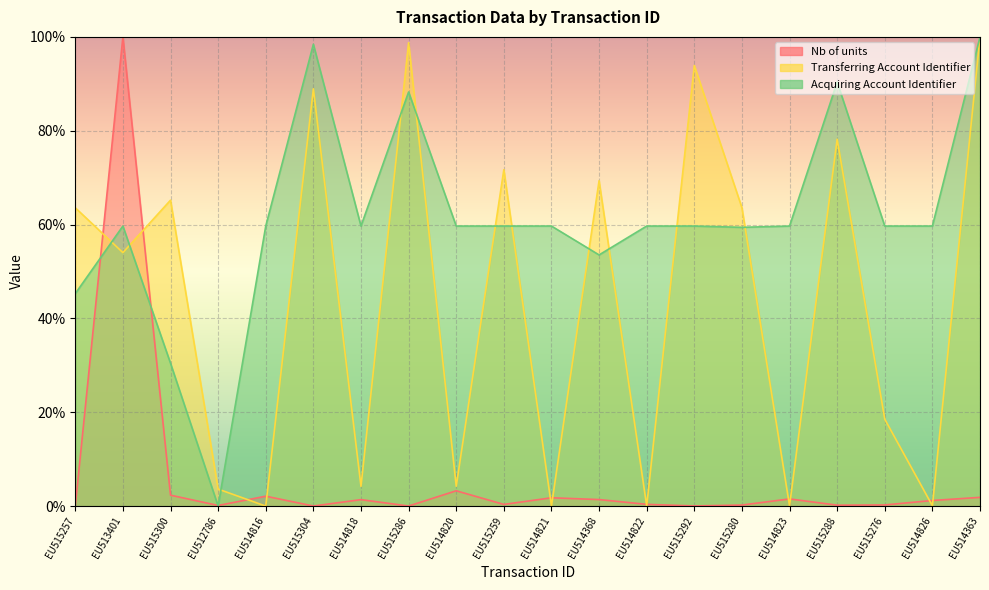

Which category has the lowest value across all series?

EU515257